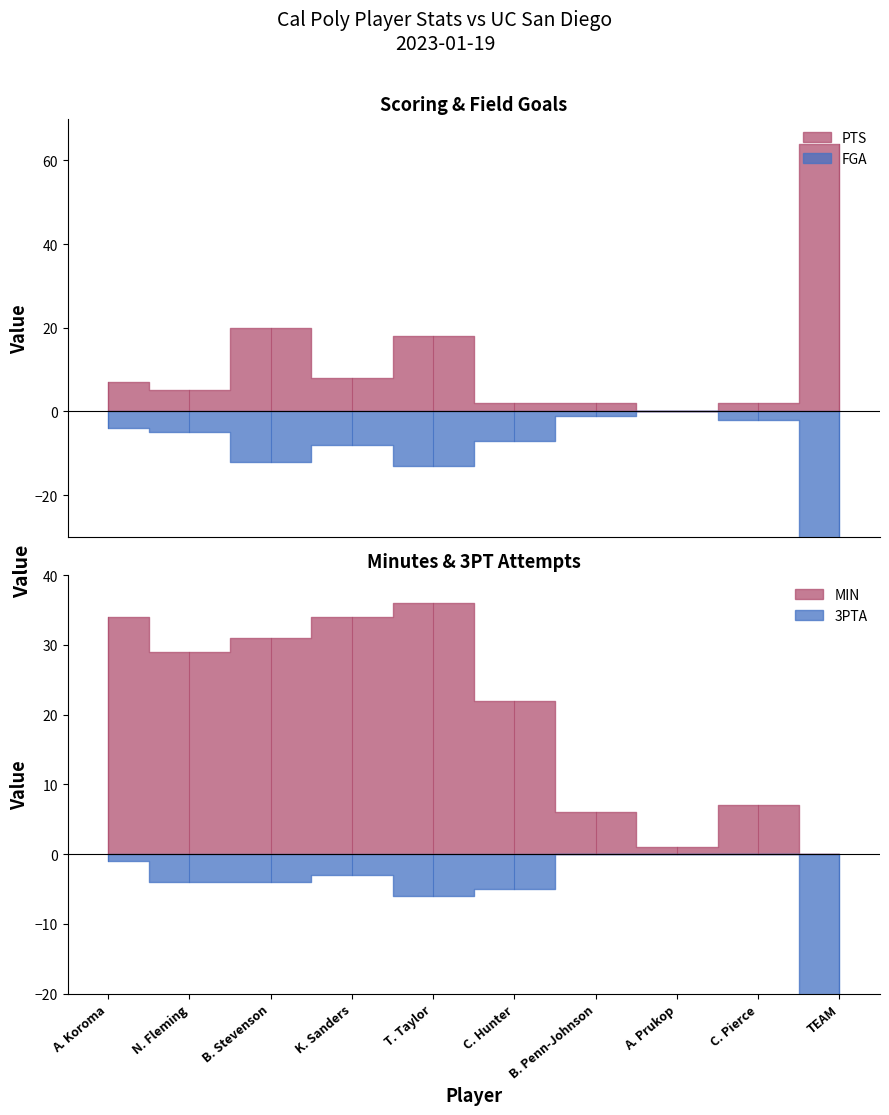

What is the difference between the maximum and minimum values in the MIN series?

36